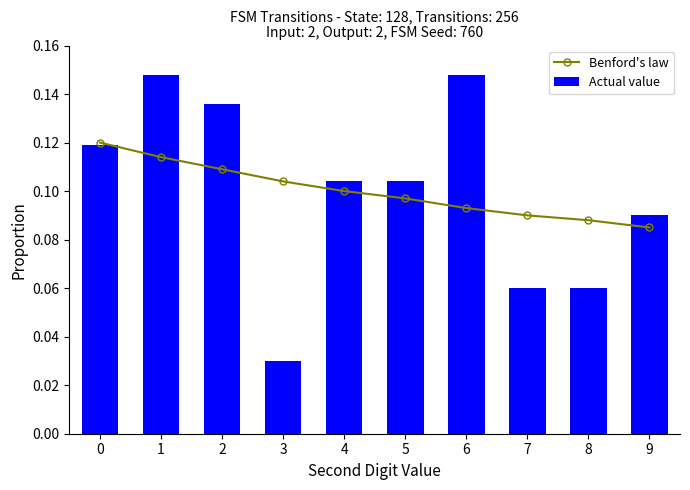

Count the Actual value values in the range 0 to 1.

10